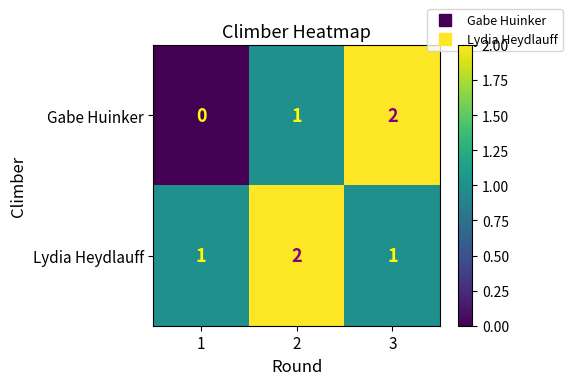

What is the sum of all Gabe Huinker values?

3